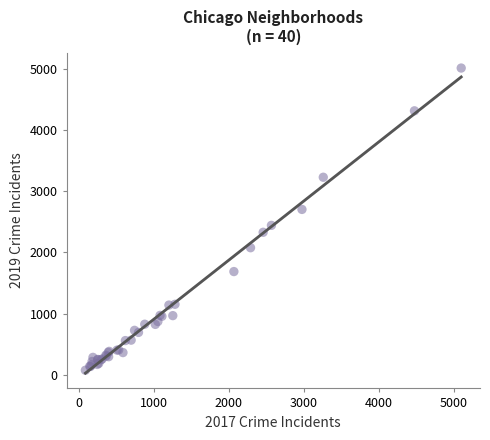

What Y value in the scatter plot is closest to 2542?

2441